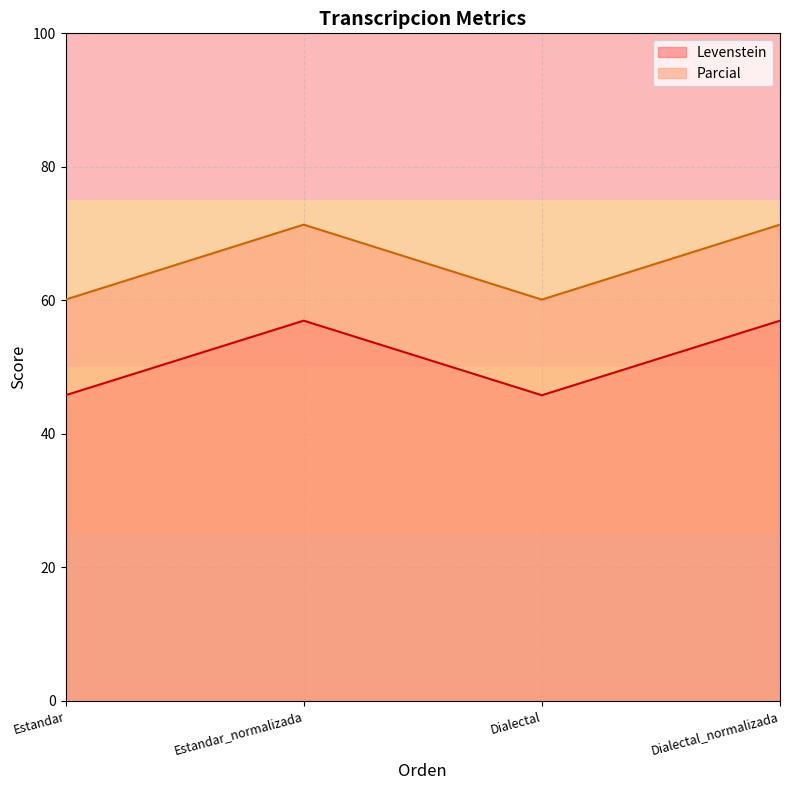

What is the value of the Parcial point at the 3rd from the left?

60.1